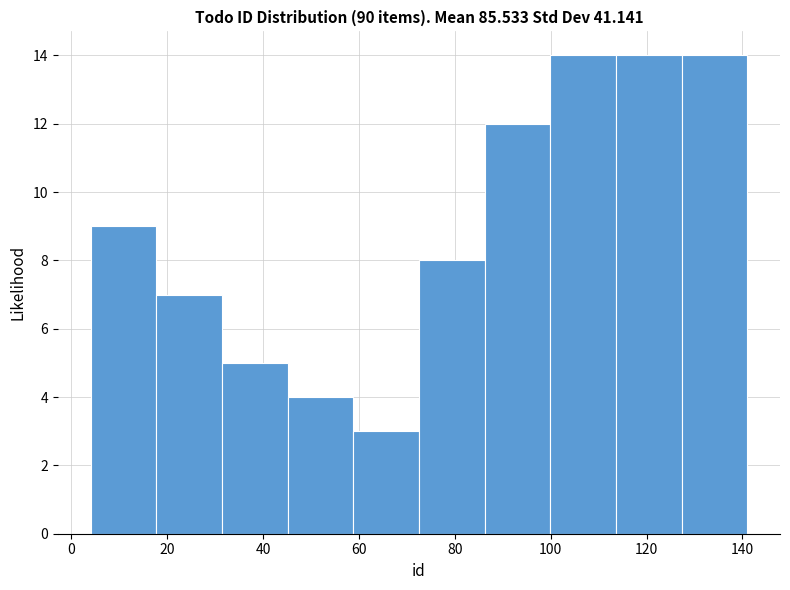

Reading left to right, transcribe this chart: for each bar, give the range it covers on the x-axis and its height. Neither the bar edges nor the heights are printed on the chart, so give them approximately, as read against the axes.

4 to 18: 9
18 to 32: 7
32 to 46: 5
46 to 58: 4
58 to 72: 3
72 to 86: 8
86 to 100: 12
100 to 114: 14
114 to 128: 14
128 to 142: 14